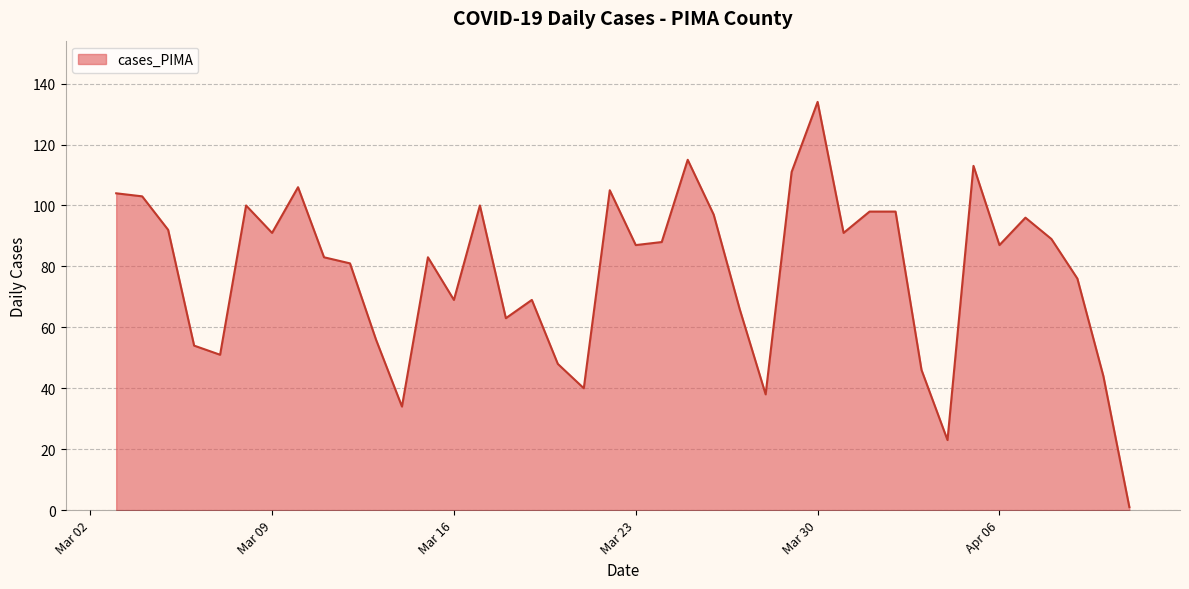

What is the maximum value shown in the chart?

134